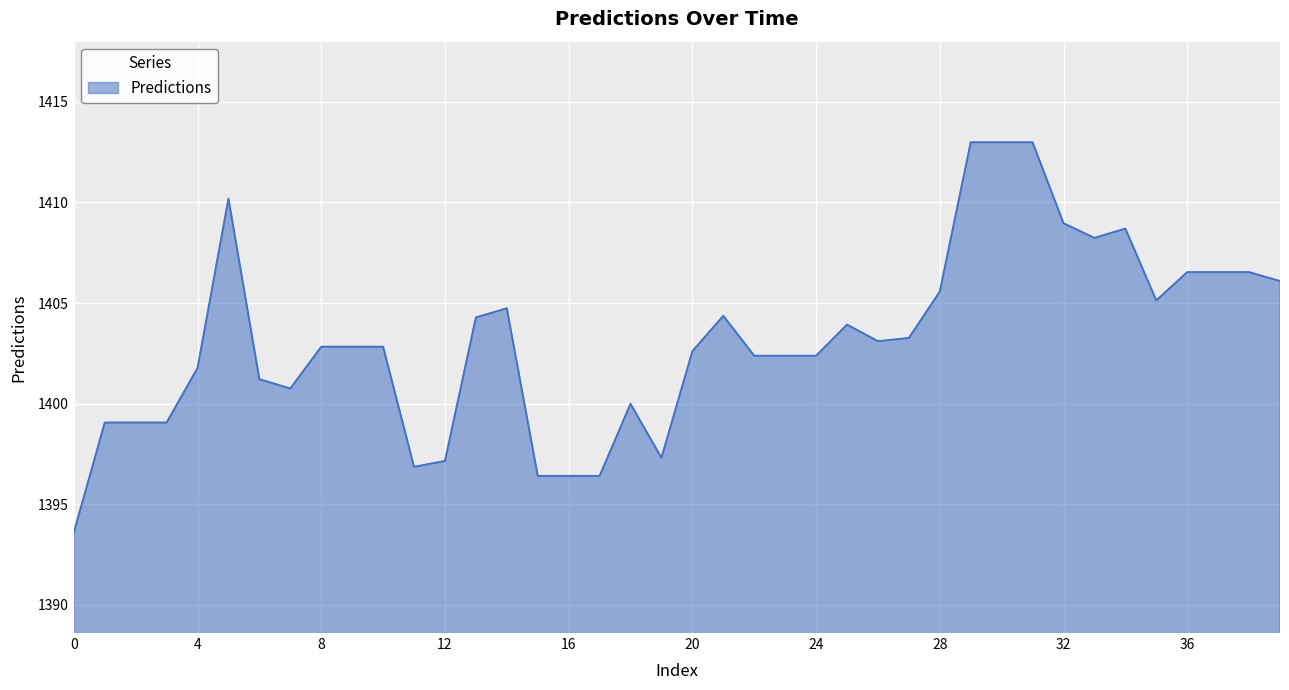

What is the smallest value displayed?

1393.6